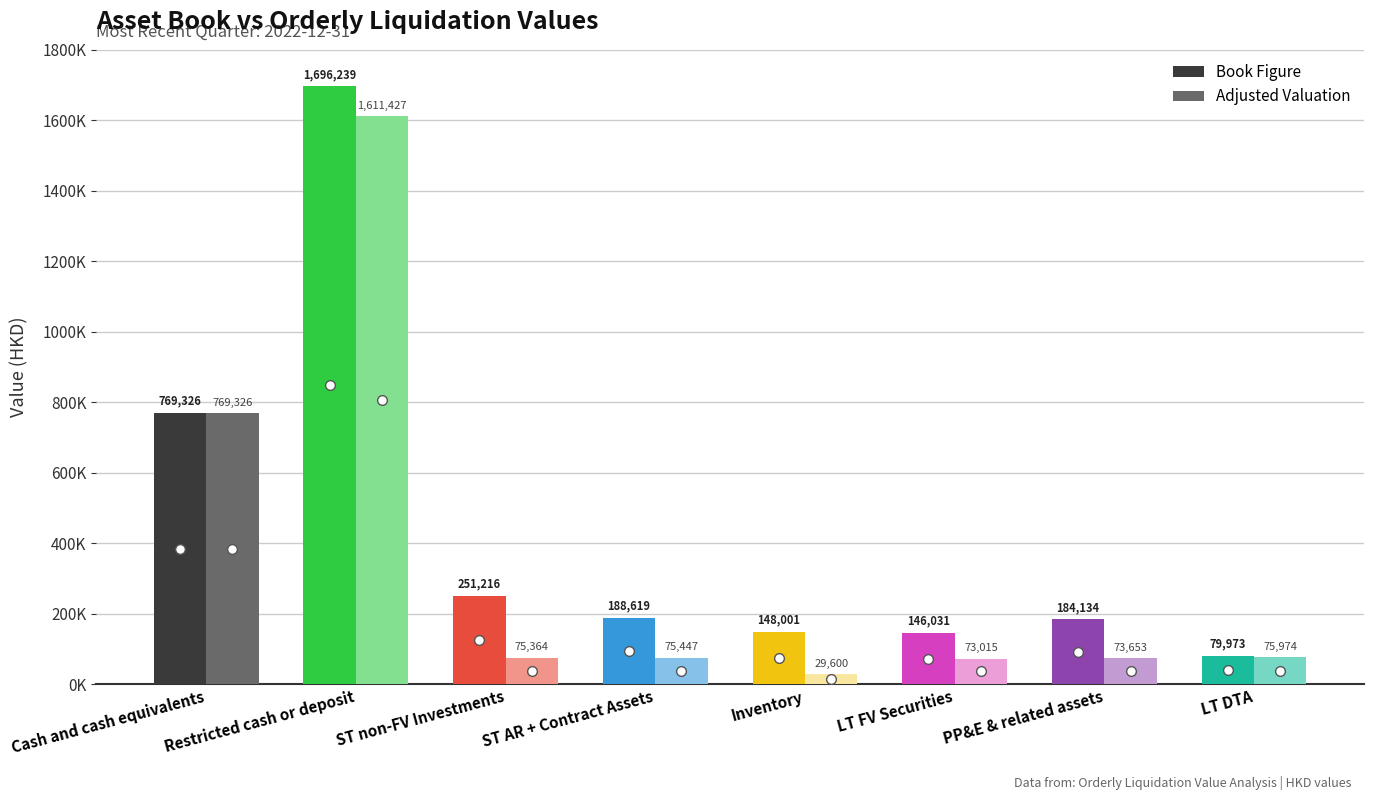

Reading left to right, what are all the values shown in this chart?

Book Figure: Cash and cash equivalents=769326.0	Restricted cash or deposit=1696239.0	ST non-FV Investments=251216.0	ST AR + Contract Assets=188619.0	Inventory=148001.0	LT FV Securities=146031.0	PP&E & related assets=184134.0	LT DTA=79973.0
Adjusted Valuation: Cash and cash equivalents=769326.0	Restricted cash or deposit=1611427.1	ST non-FV Investments=75364.8	ST AR + Contract Assets=75447.6	Inventory=29600.2	LT FV Securities=73015.5	PP&E & related assets=73653.6	LT DTA=75974.4